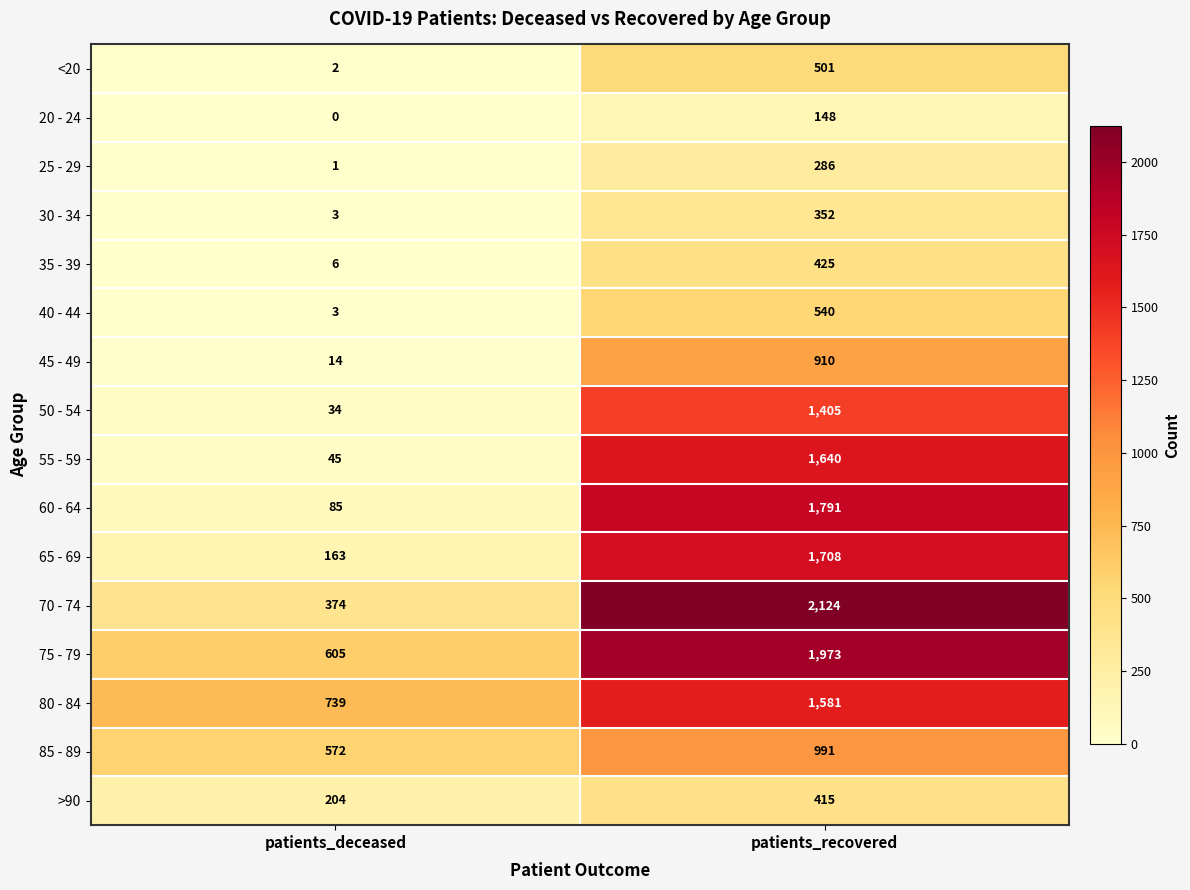

At which category is the sum across all series the highest?

patients_recovered